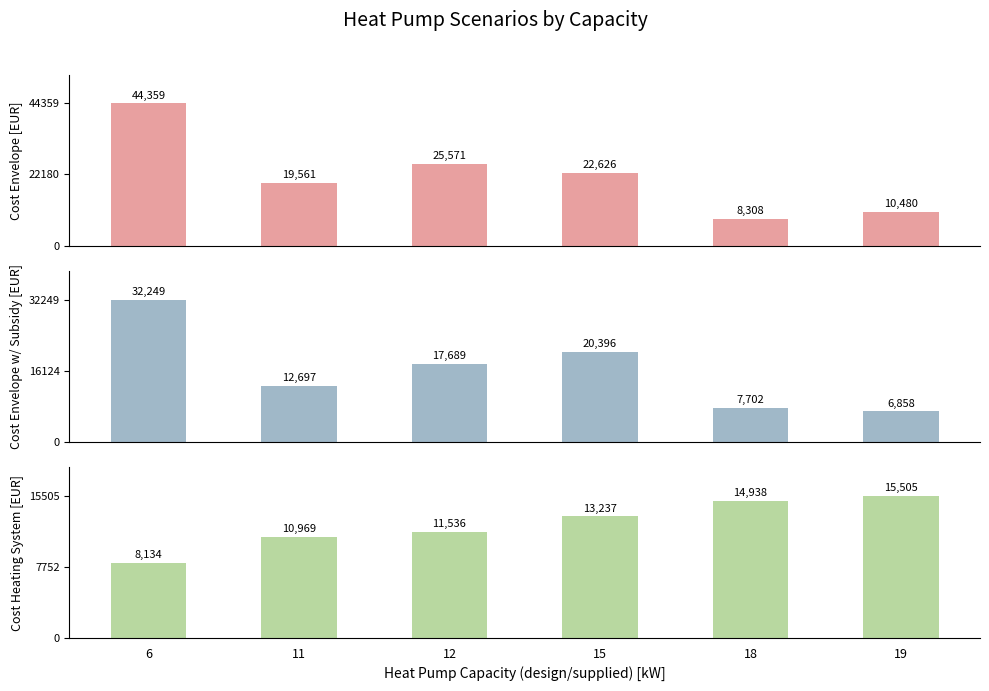

The value of Cost envelope [EUR] at 12 is 38451. True or false?

False